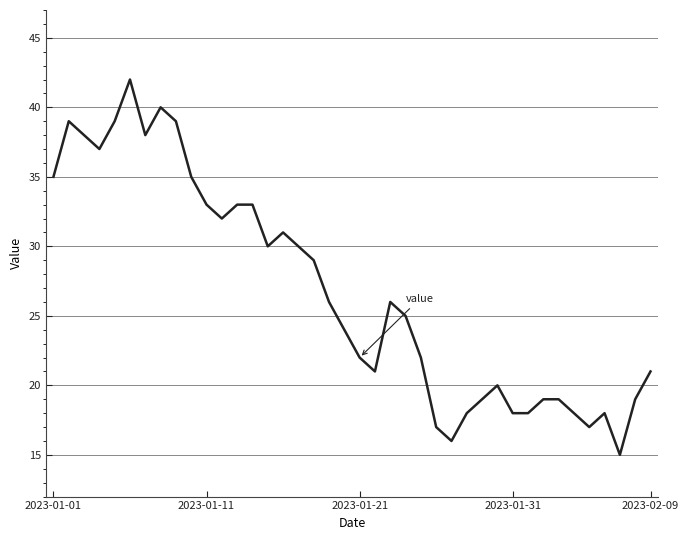

What is the maximum value shown in the chart?

42